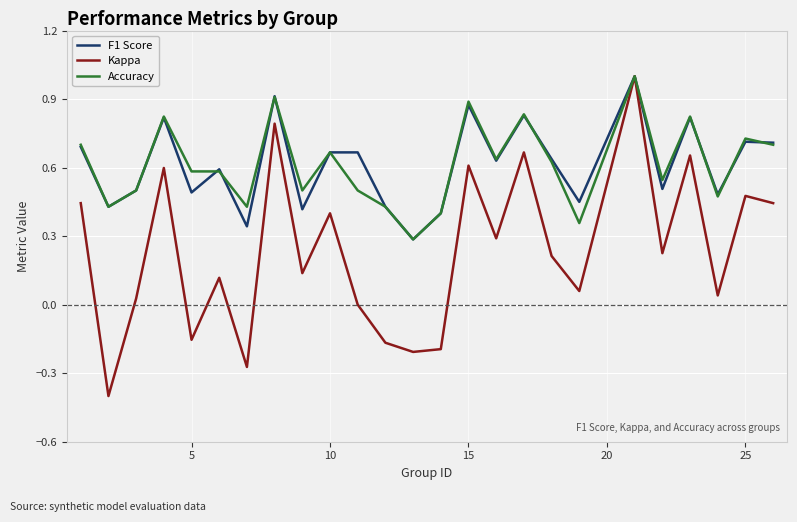

What is the highest value of the Kappa series?

1.0